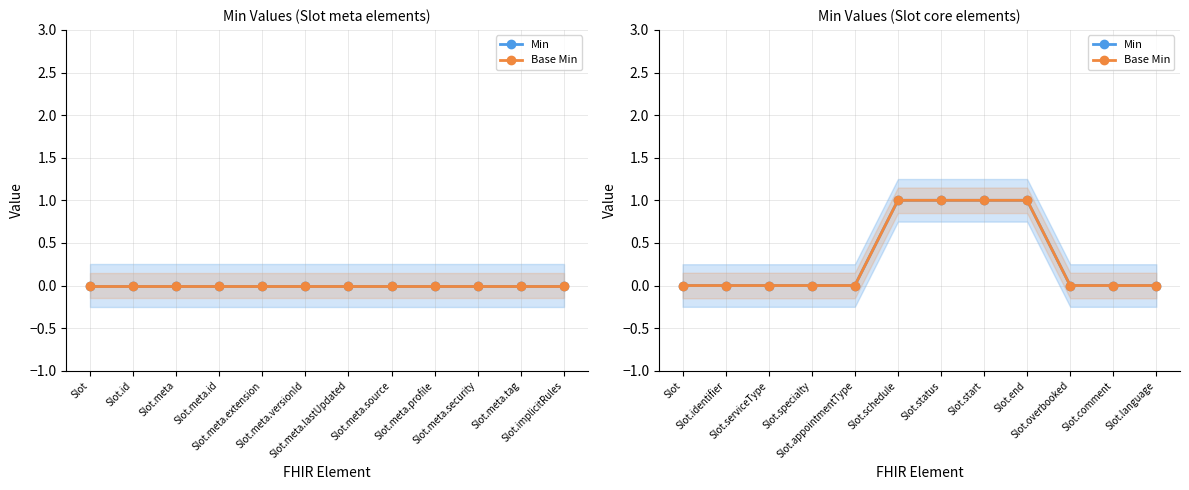

What is the sum of all Min values?

4